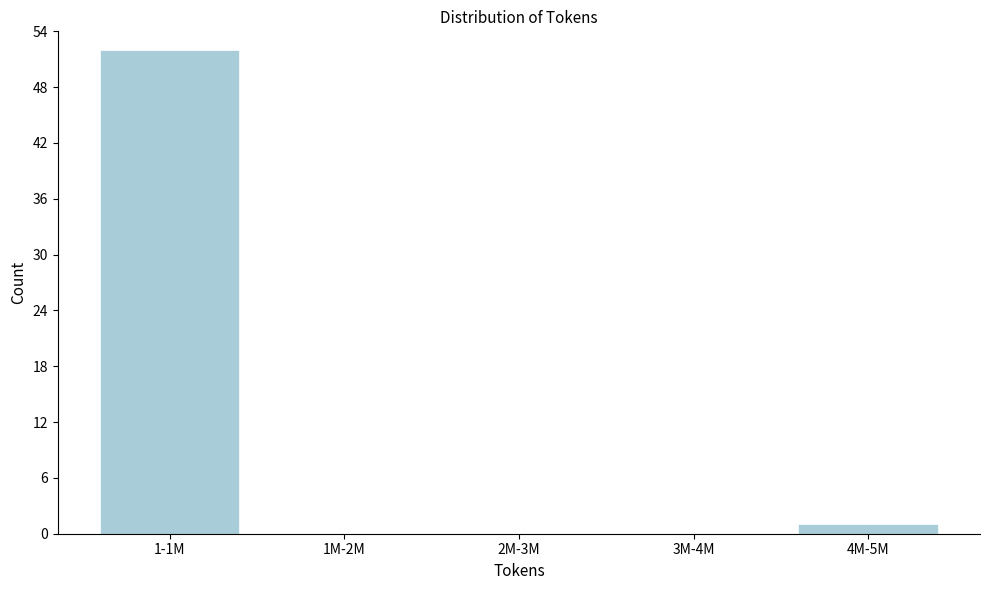

Reading right to left, list all the values displayed in this chart.

4M-5M=1	3M-4M=0	2M-3M=0	1M-2M=0	1-1M=52